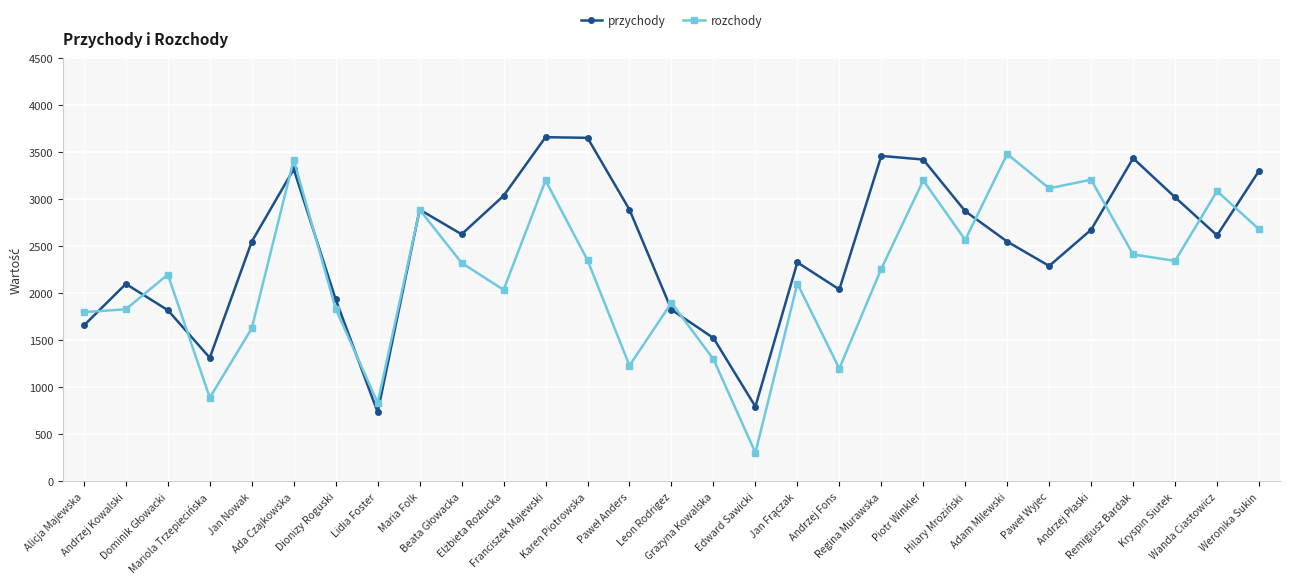

What is the value of the rozchody point at the 25th from the left?

3208